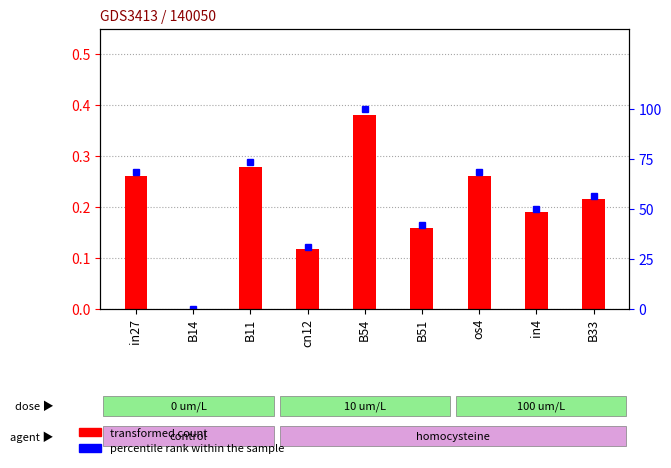

Between in4 and B33, which series saw the biggest shift?

percentile rank within the sample